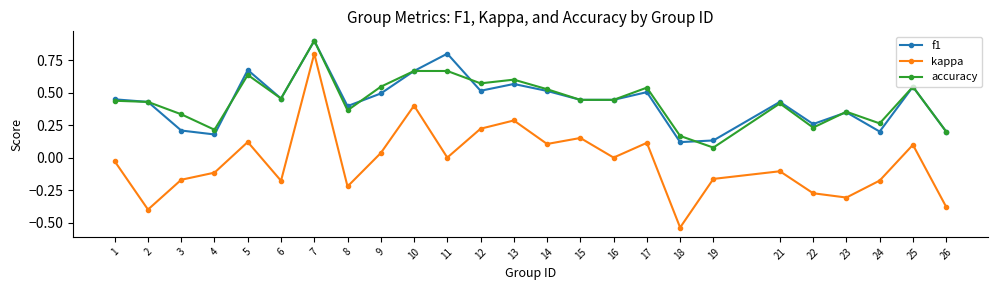

What is the difference between the second highest and second lowest values in the kappa series?

0.8